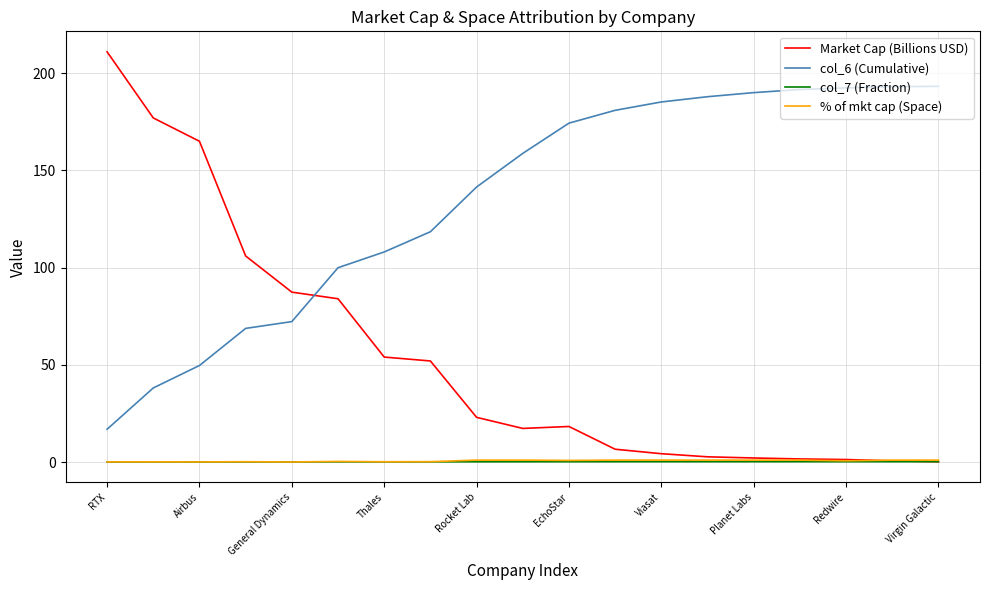

Which series has the widest spread of values?

Market Cap (Billions USD)